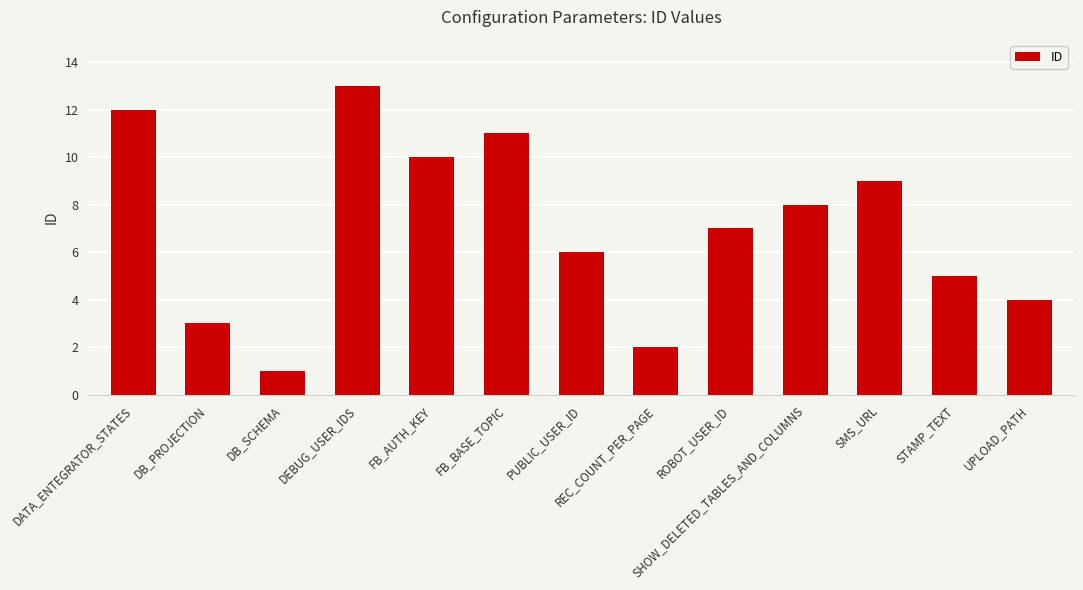

List the labels in order of value, largest first.

DEBUG_USER_IDS, DATA_ENTEGRATOR_STATES, FB_BASE_TOPIC, FB_AUTH_KEY, SMS_URL, SHOW_DELETED_TABLES_AND_COLUMNS, ROBOT_USER_ID, PUBLIC_USER_ID, STAMP_TEXT, UPLOAD_PATH, DB_PROJECTION, REC_COUNT_PER_PAGE, DB_SCHEMA